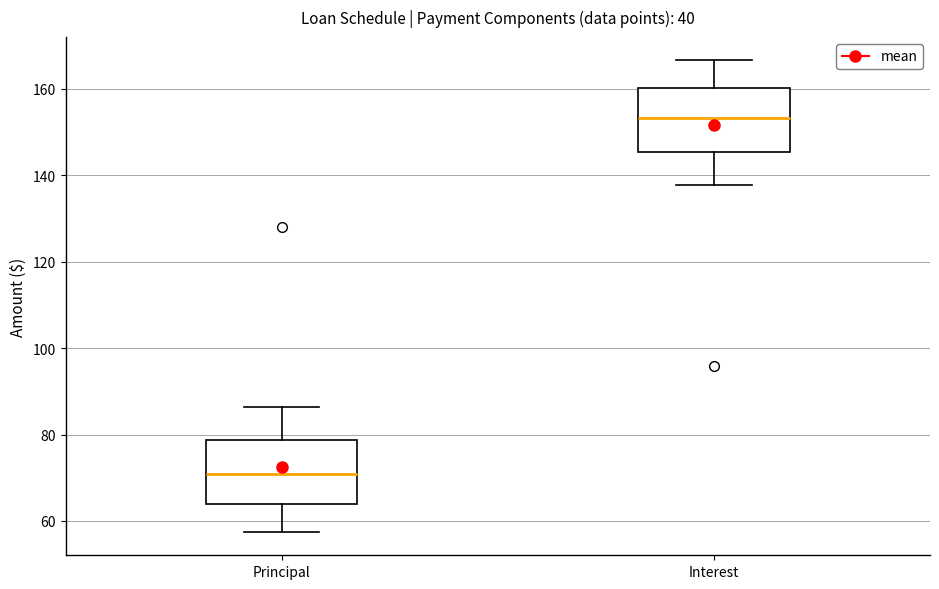

Which box has the highest median line?

Interest